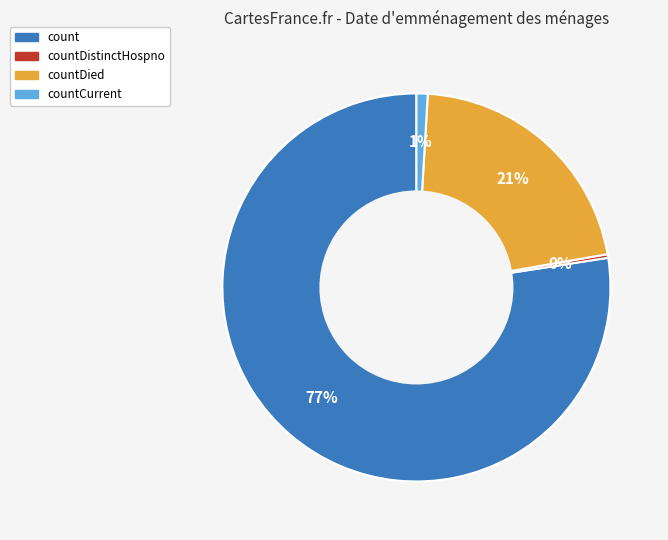

Is there a majority slice in this chart?

Yes